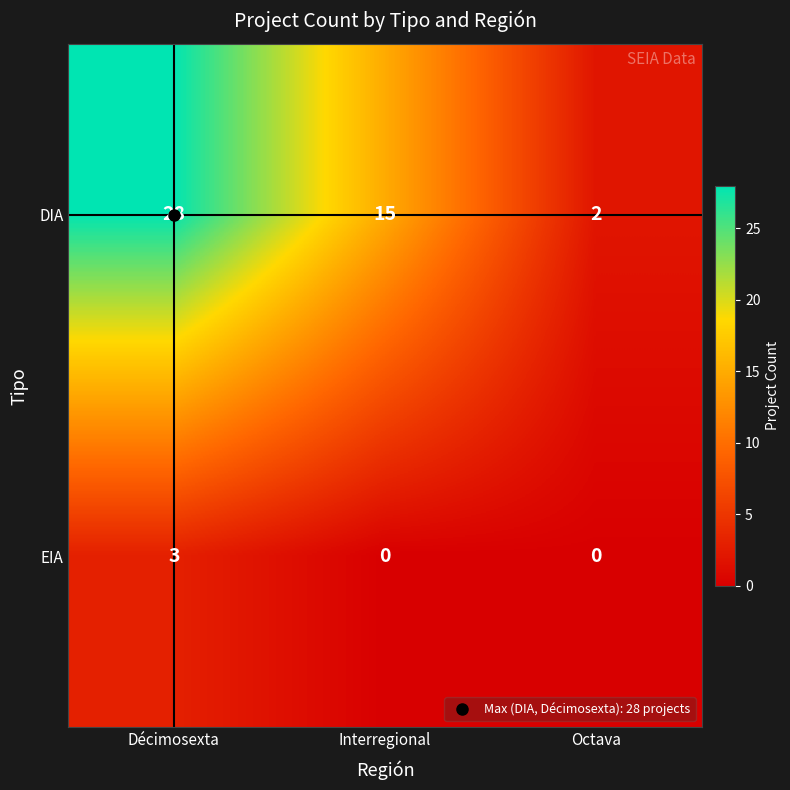

Read the EIA value at Décimosexta.

3